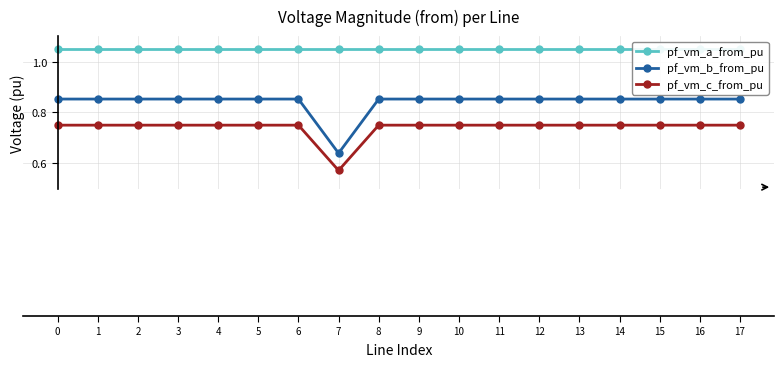

The value of pf_vm_c_from_pu at 1 is 0.5. True or false?

False